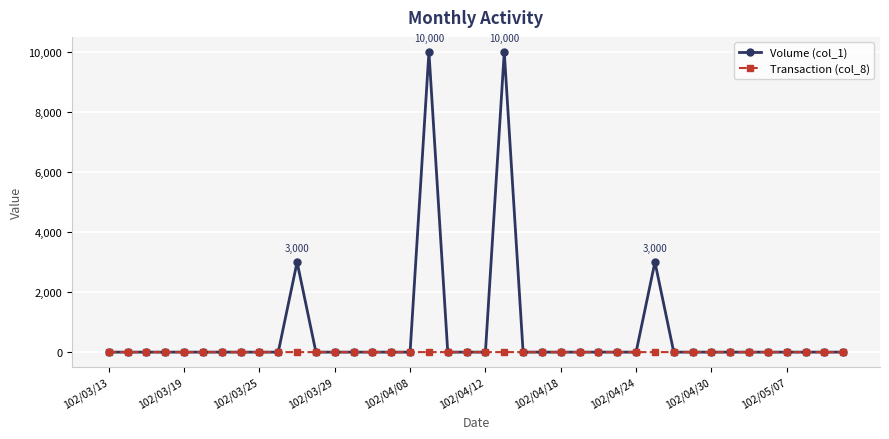

Which series has the widest spread of values?

Volume (col_1)